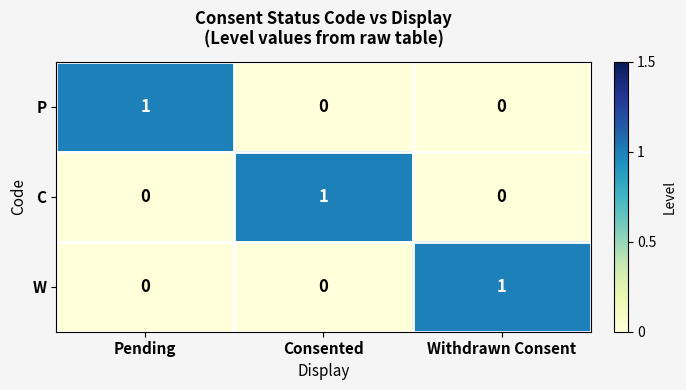

Which category has the highest value in the W series?

Withdrawn Consent